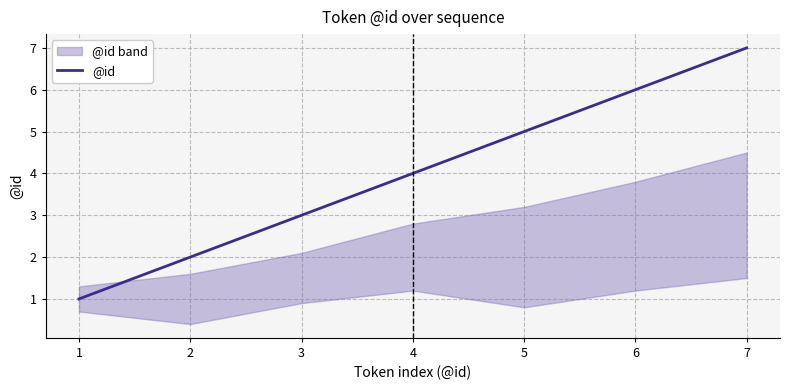

How many lines are shown in the chart?

1